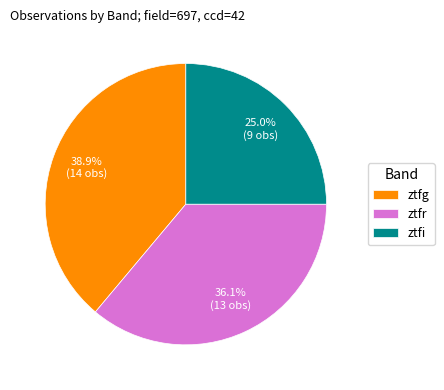

What percentage is NOT represented by ztfg?

61.1%